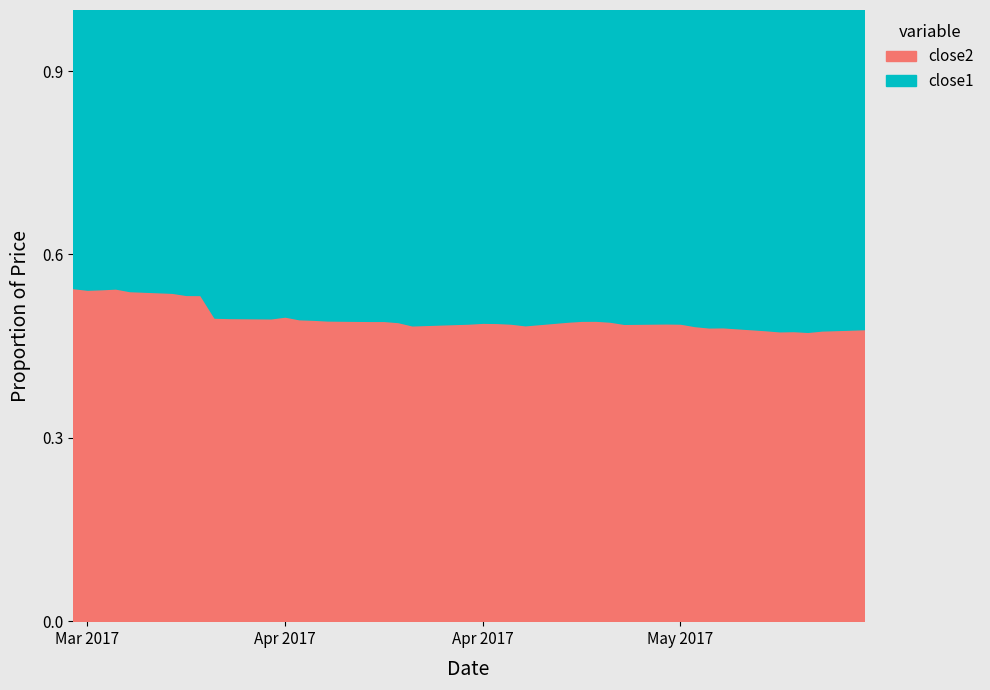

What is the sum of all close2 values?

19.9